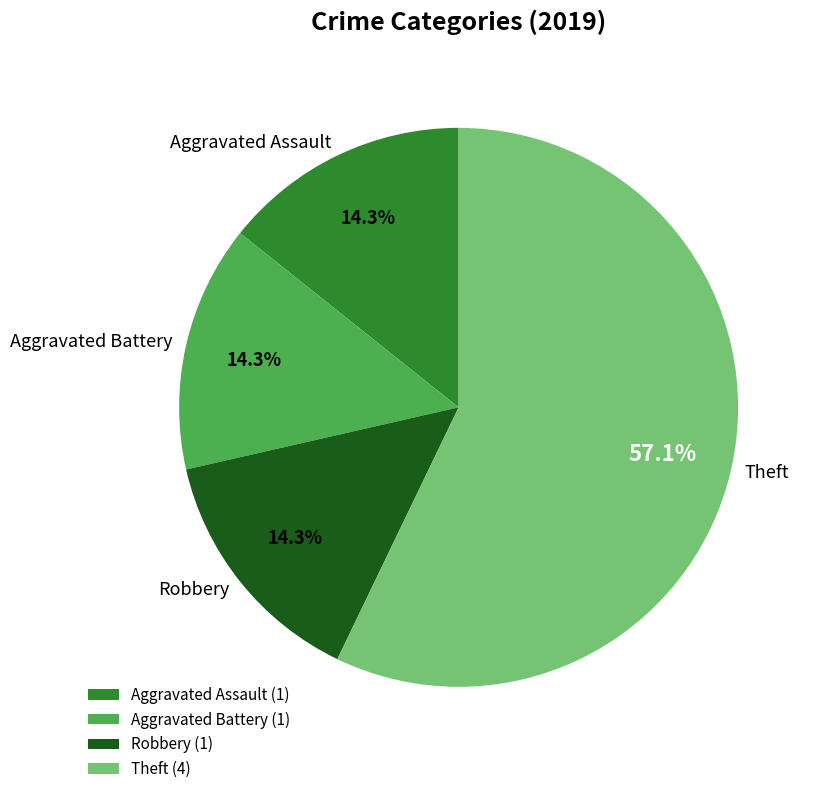

Is it true that Theft is 57% of the pie?

True